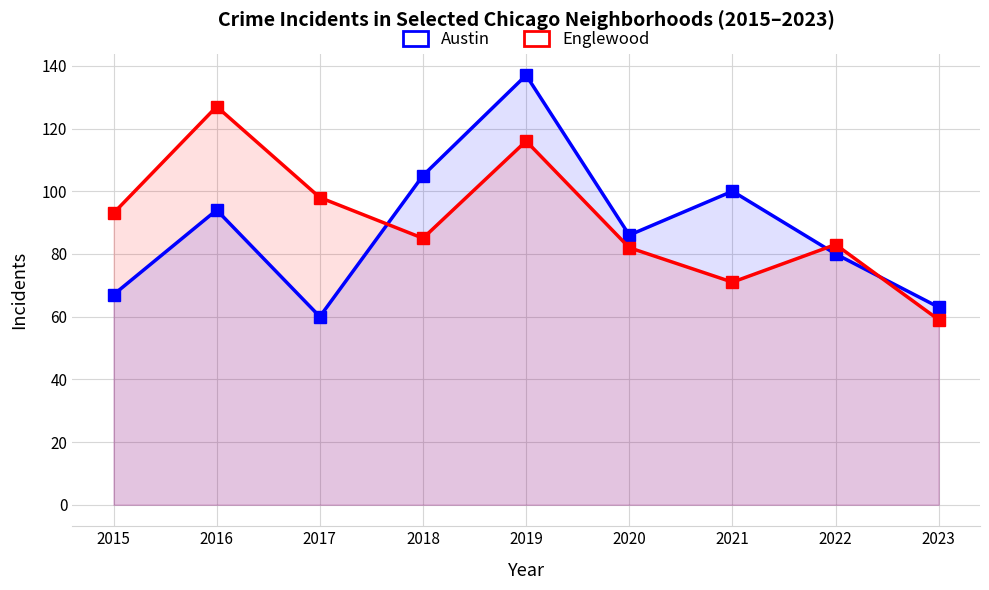

What are all the series names shown in the legend?

Austin, Englewood